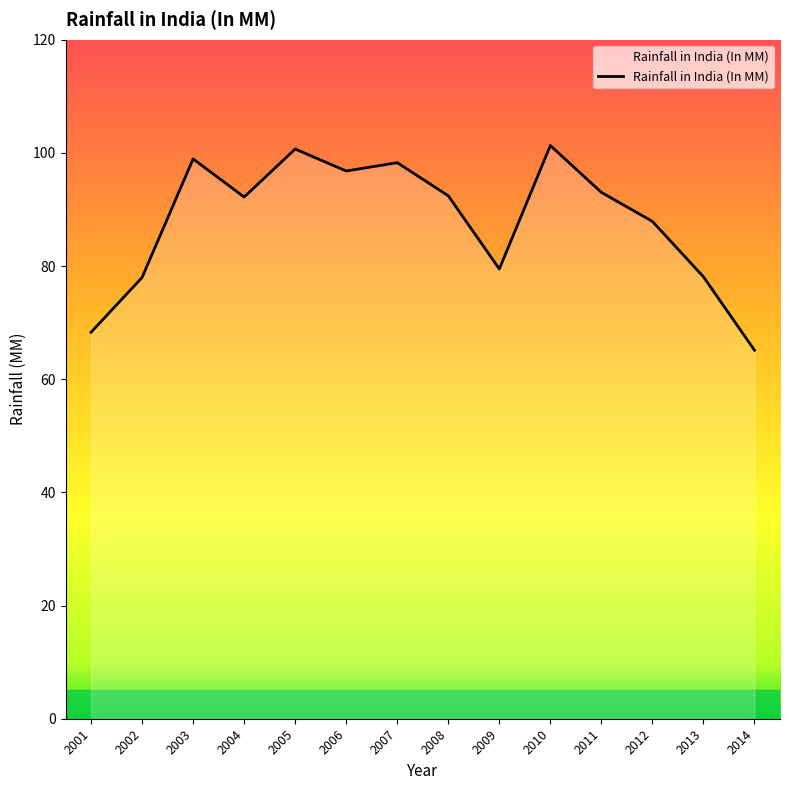

What is the change in value from 2001 to 2009?

+11.2